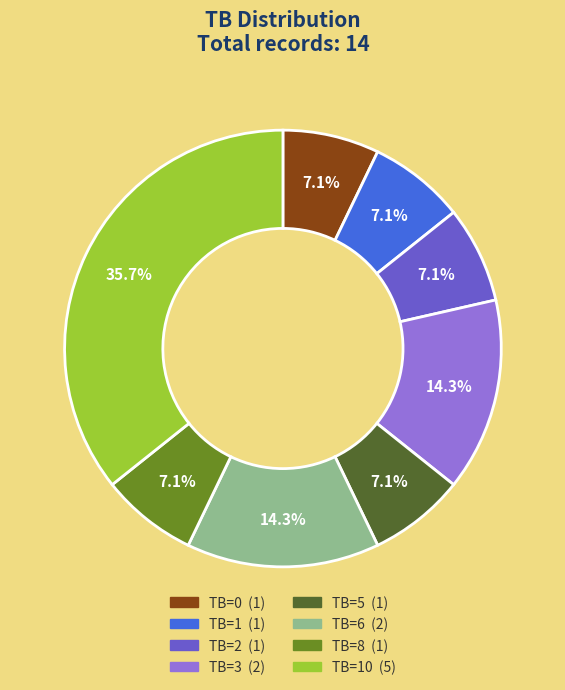

Is there any slice that represents more than half of the pie?

No